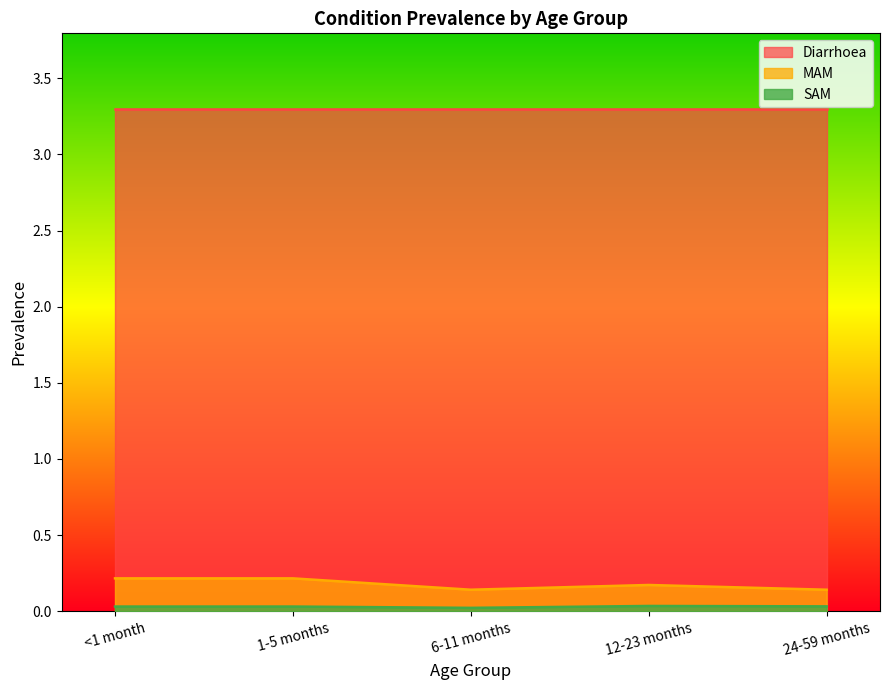

Which series has the largest total across all categories?

Diarrhoea